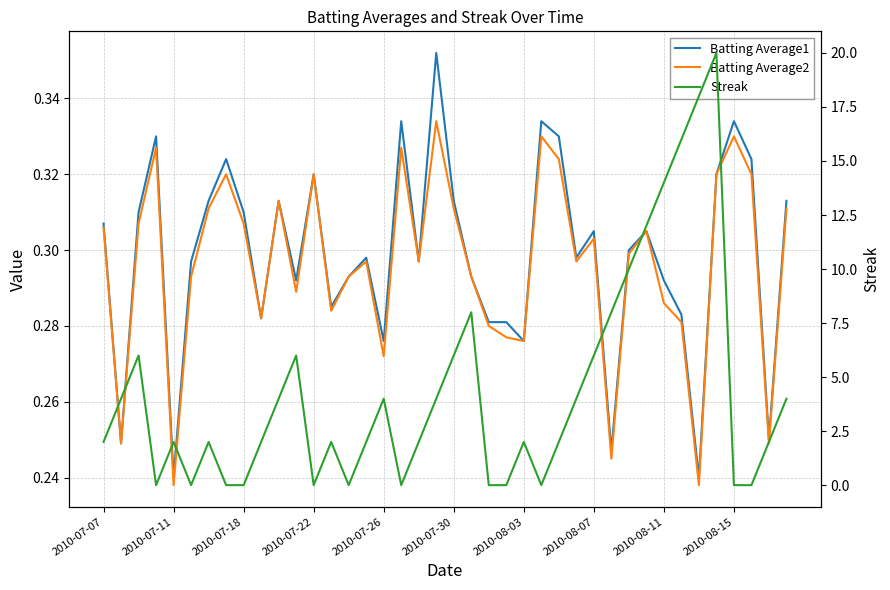

Which has a higher value, 2010-07-30 or 28?

28